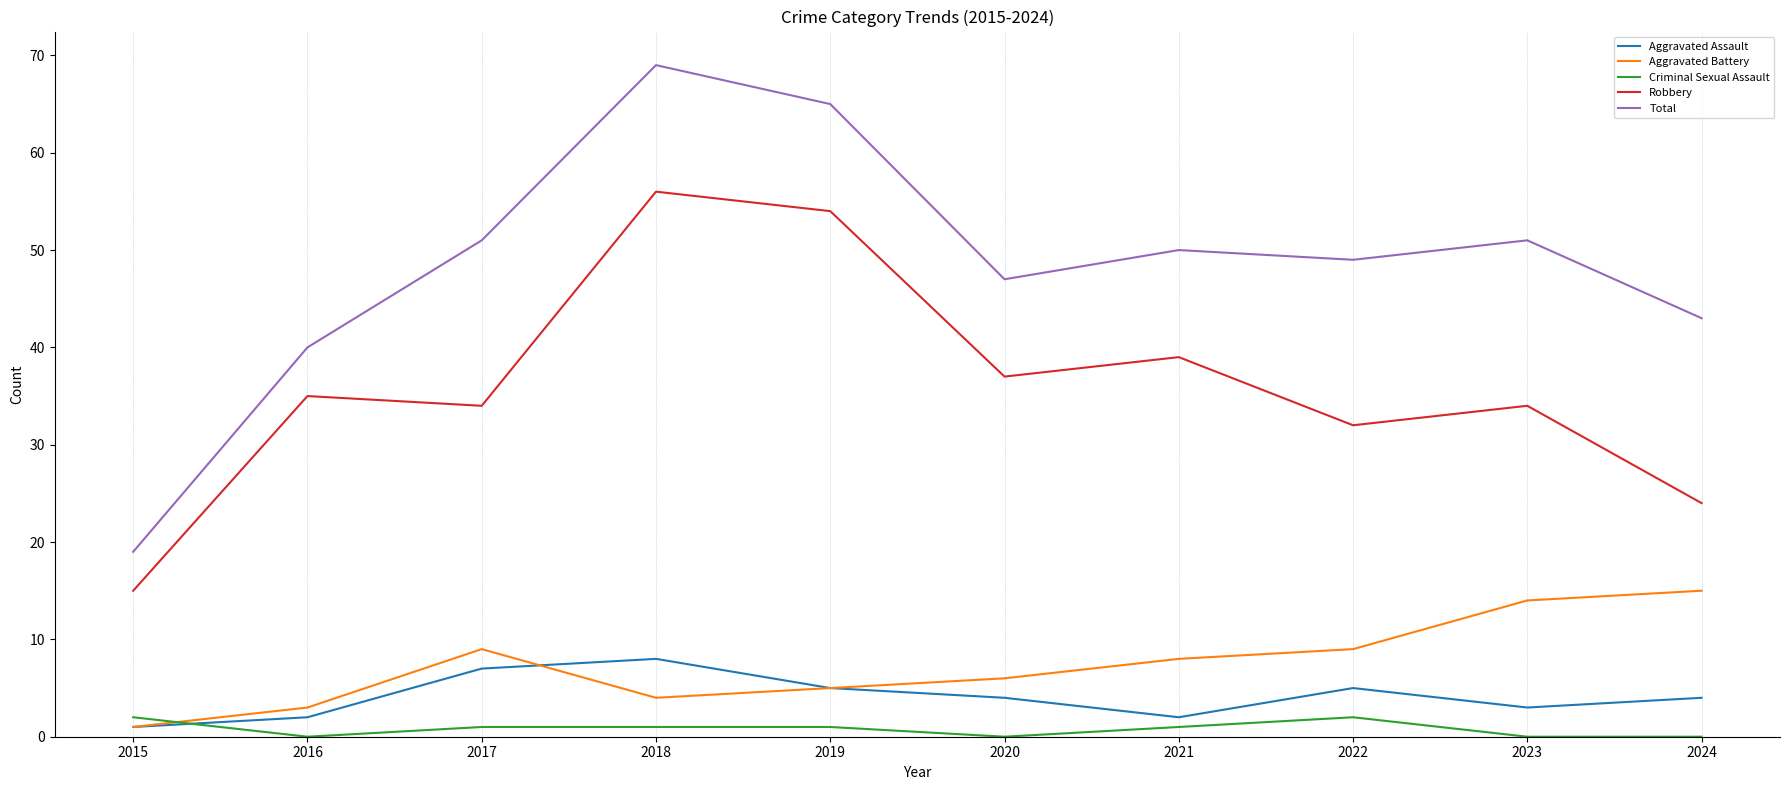

The value of Robbery at 2018 is 56. True or false?

True